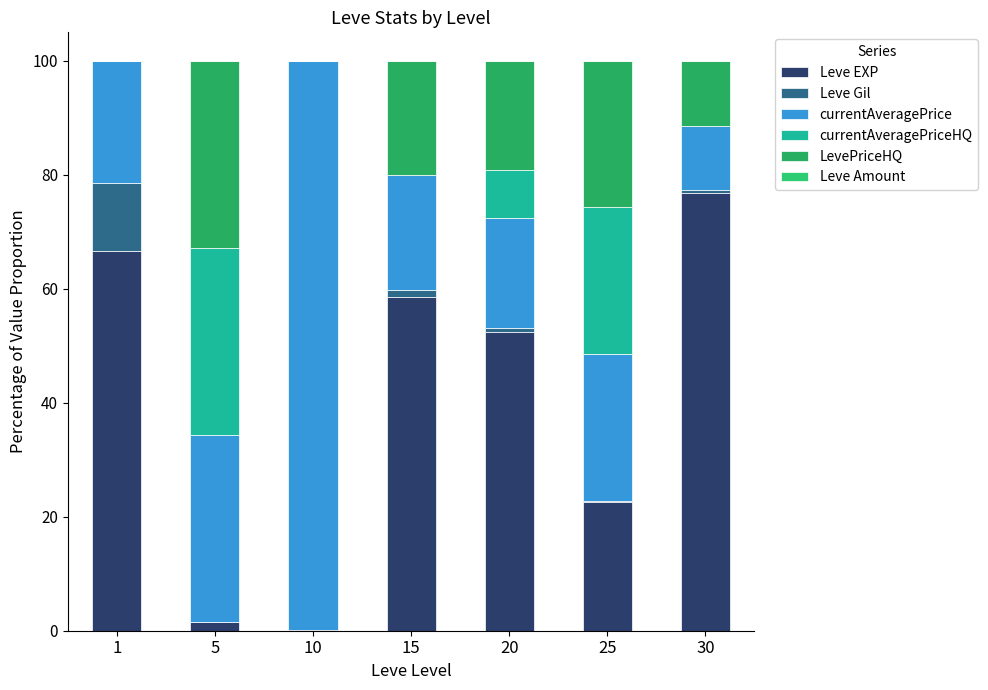

True or false: Leve Gil has a value of 0.7 at 30.

False